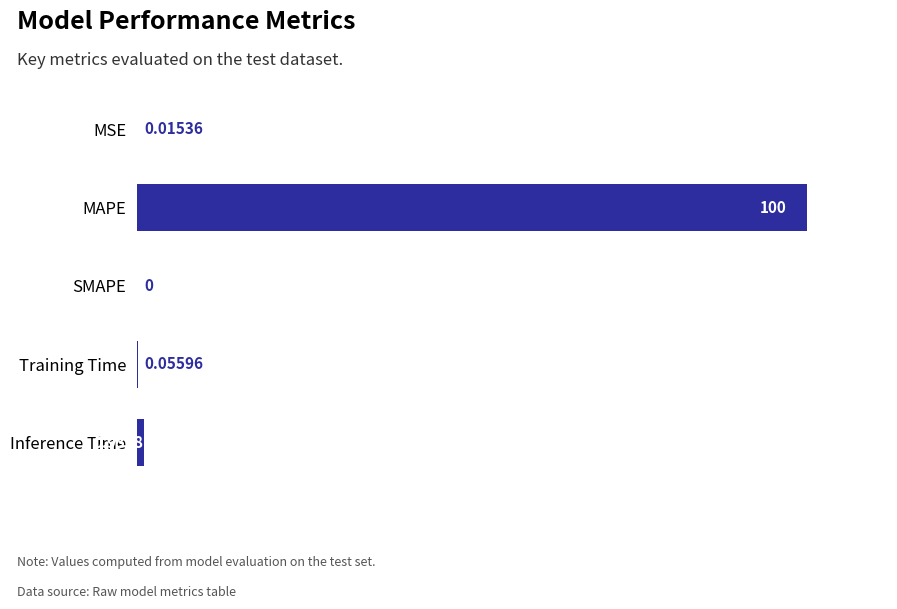

At which category does the chart reach its peak across all series?

MAPE